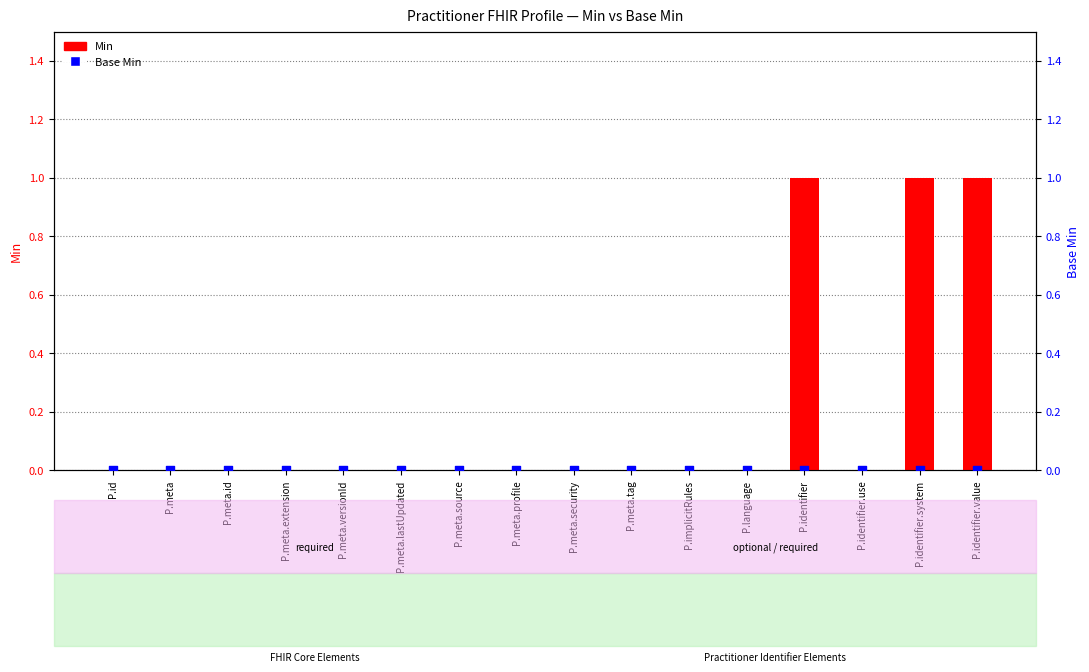

Is the value of Base Min at P.meta.source greater than the value of Min at P.implicitRules?

No